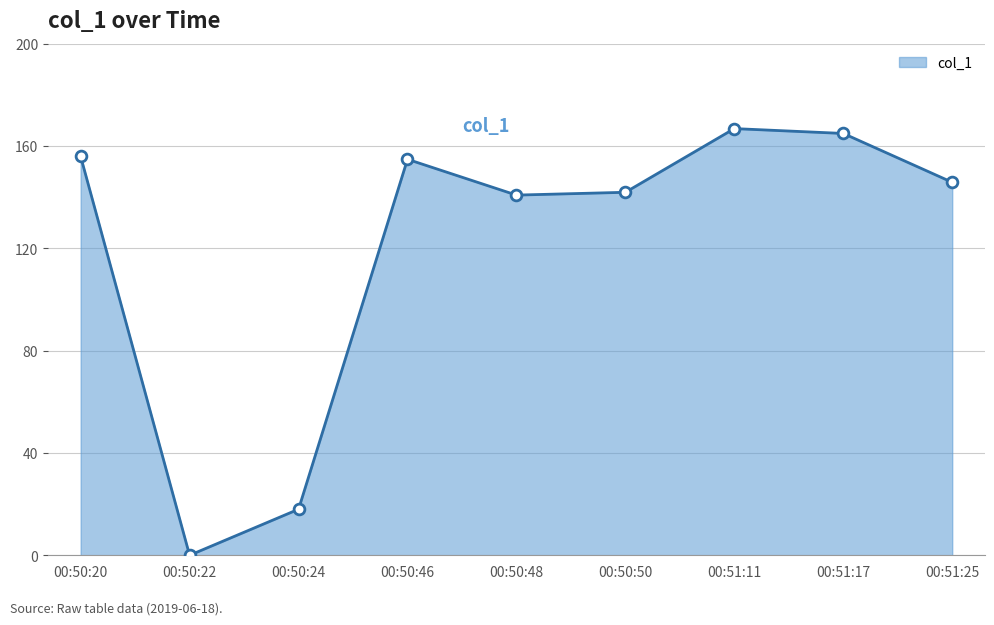

What is the change in value from 00:50:24 to 00:50:48?

+122.8